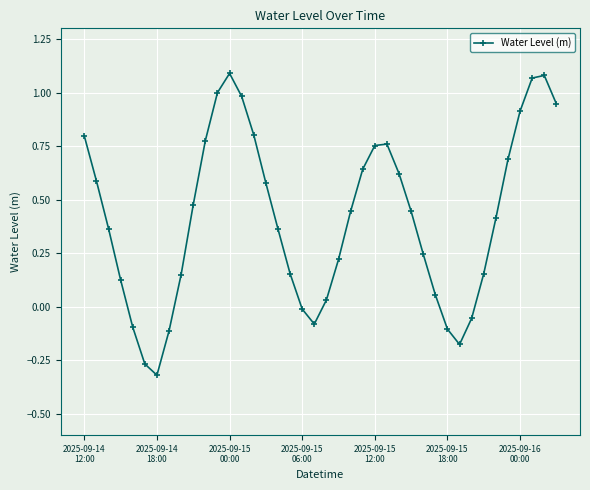

What is the difference between the maximum and minimum values?

1.4